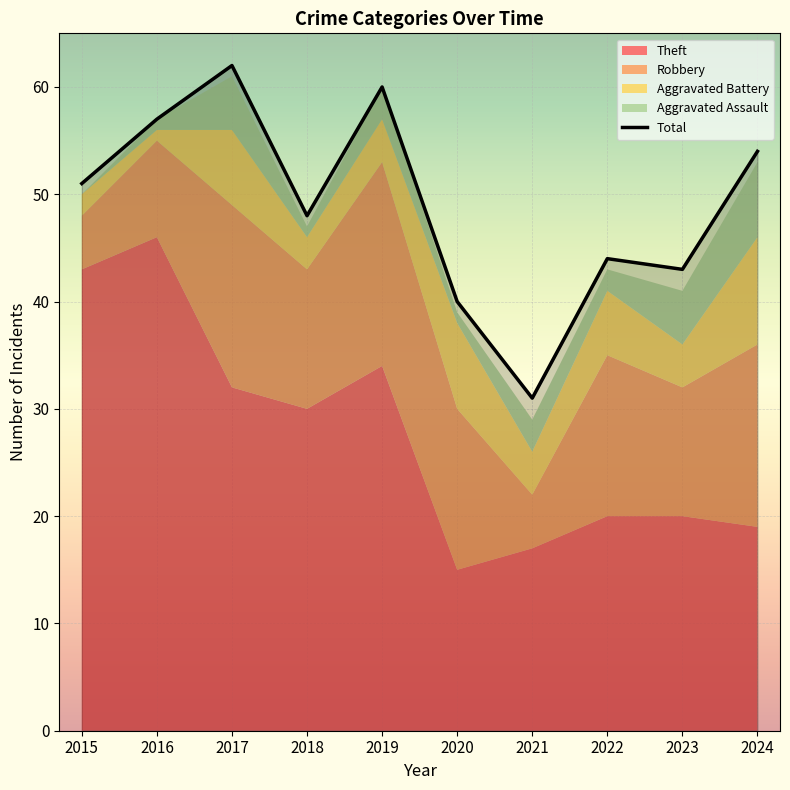

What is the value of the Theft point at the 4th from the left?

30